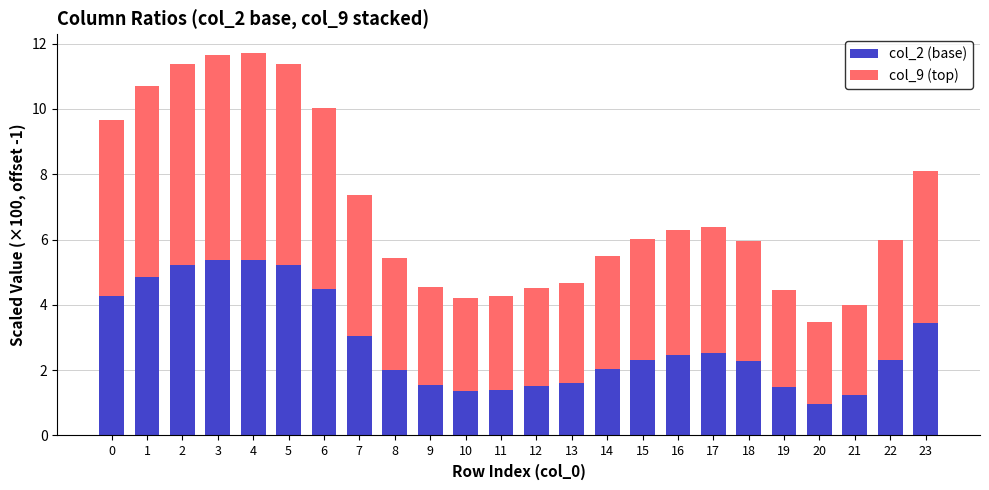

The col_2 (base) series shows 2.1 at 14. True or false?

True